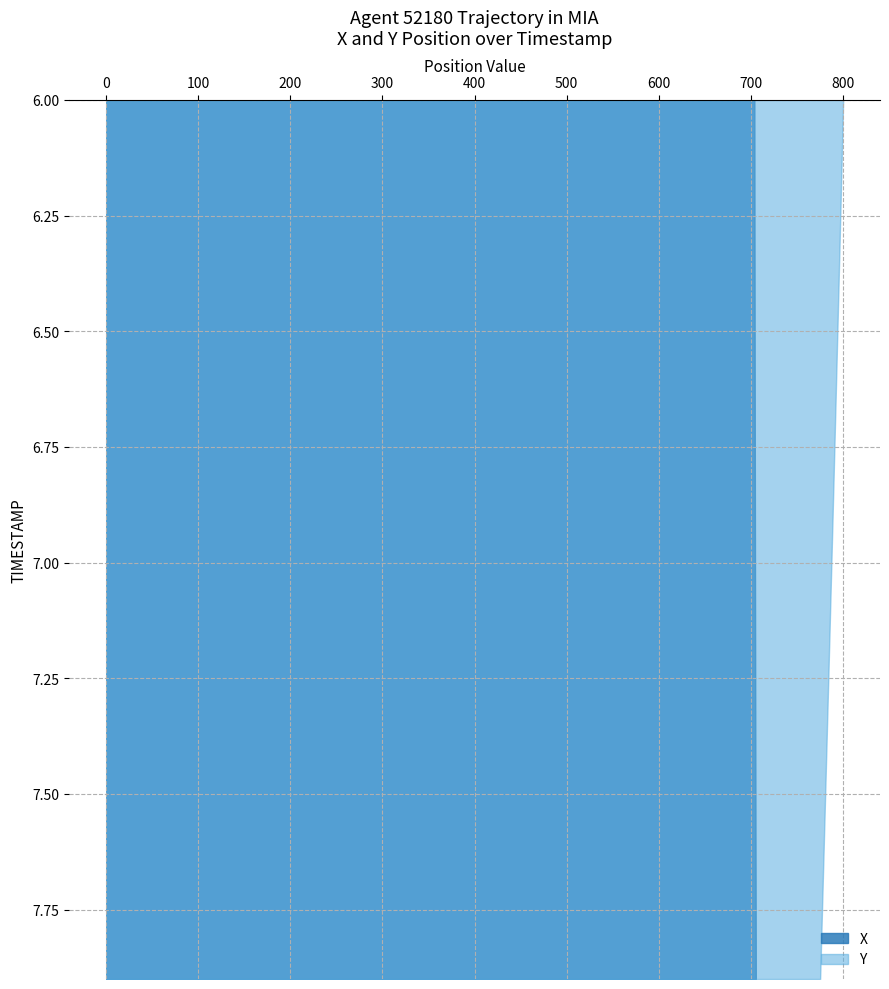

Reading right to left, transcribe all the data shown in this chart.

X: 705.4	705.3	705.2	705.1	705.0	704.9	704.8	704.7	704.6	704.5	704.4	704.3	704.3	704.2	704.1	704.1	704.0	703.9	703.9	703.8
Y: 775.2	776.6	778.0	779.4	780.7	782.1	783.5	784.8	786.1	787.5	788.8	790.1	791.4	792.7	794.0	795.3	796.5	797.8	799.0	800.3